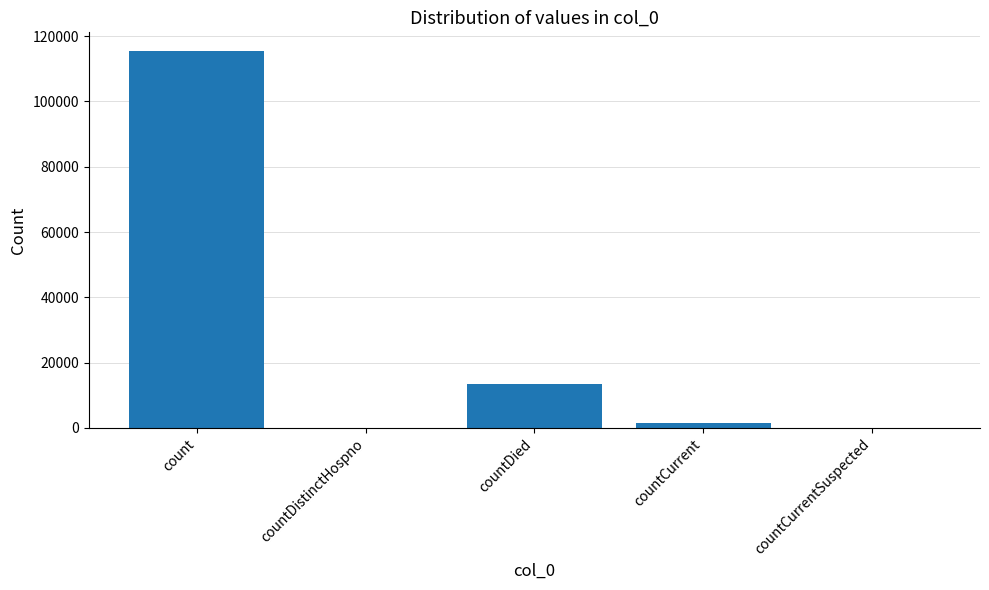

Count the number of data series in this chart.

1